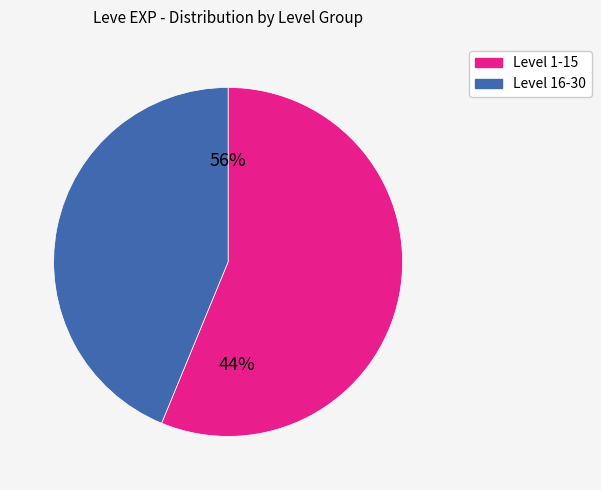

True or false: 30 accounts for 16% of the total.

False